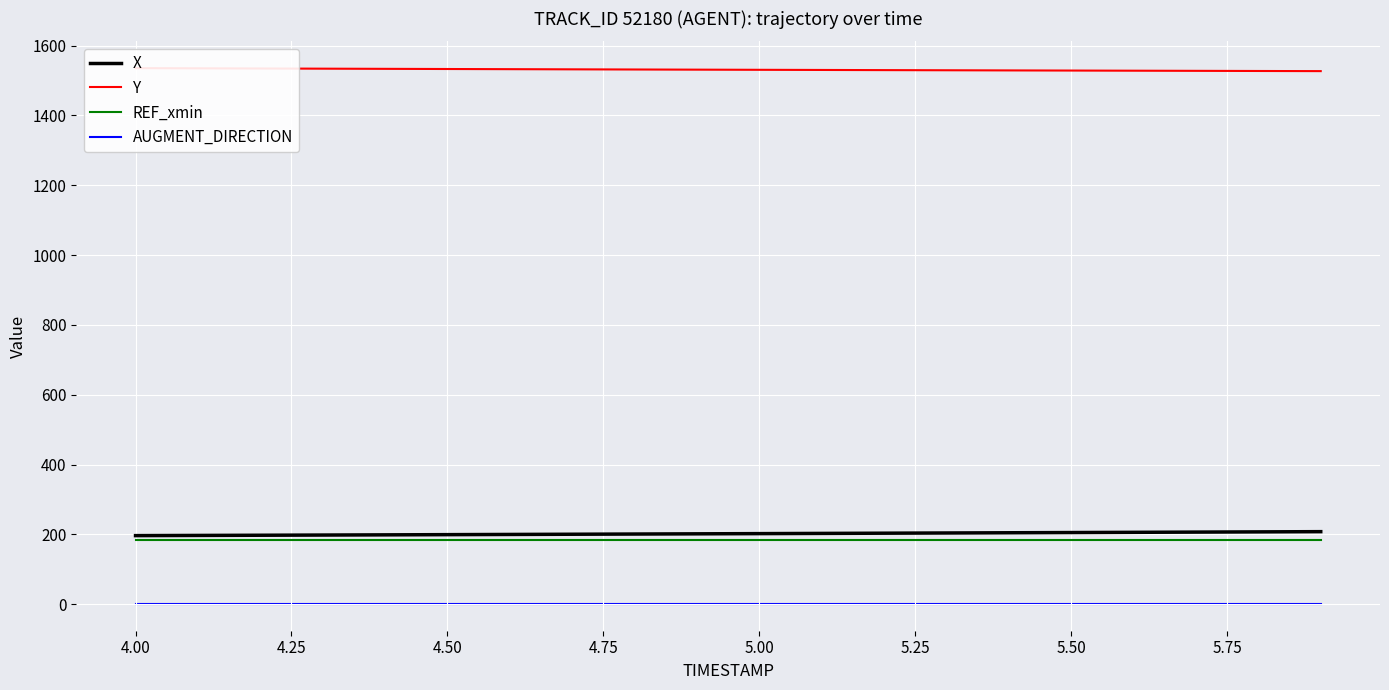

The value of REF_xmin at 4.00 is 57.2. True or false?

False